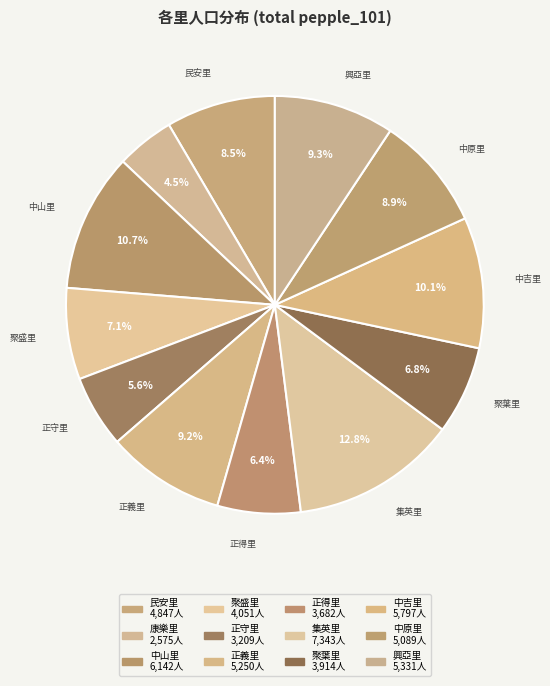

To the nearest percent, what portion does 集英里 represent?

13%